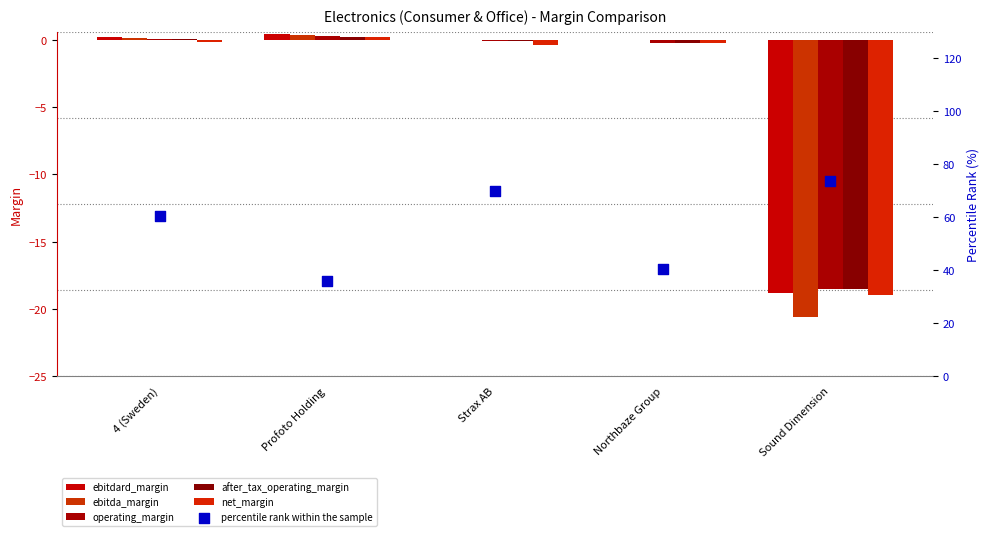

At which category is the sum across all series the highest?

Strax AB